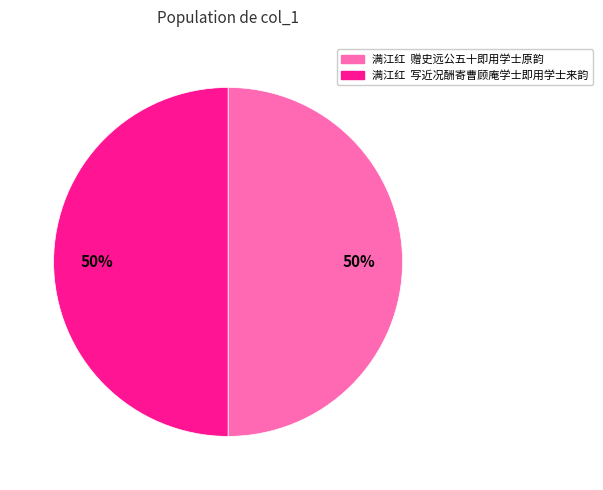

What percentage is the 满江红 写近况酬寄曹顾庵学士即用学士来韵 slice, to the nearest percent?

50%